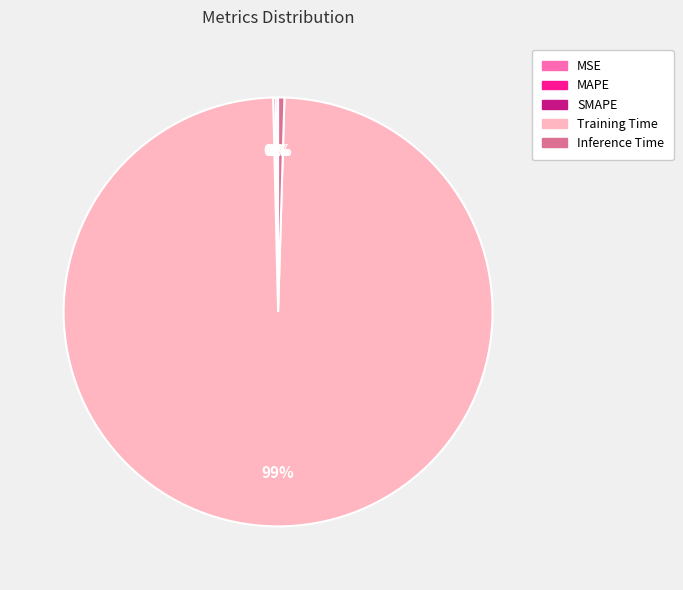

To the nearest percent, what is the average slice percentage?

20%